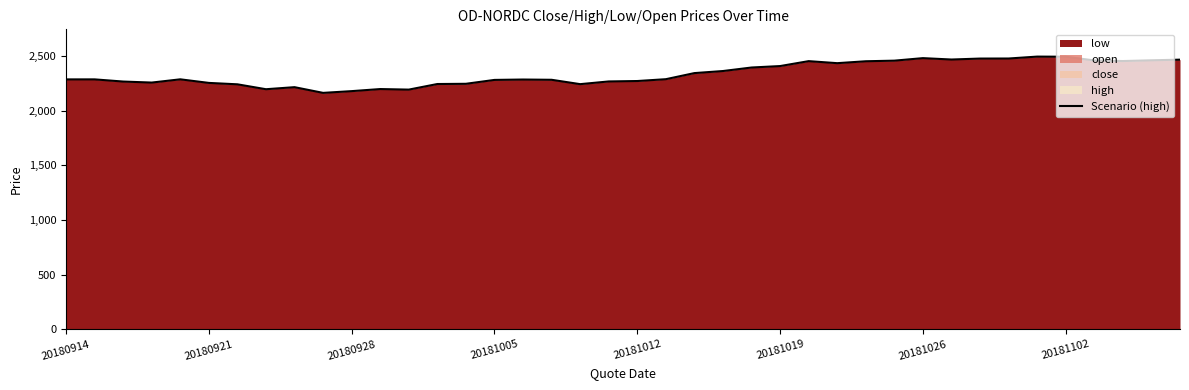

True or false: there are more than 1 points higher than both neighbors.

True